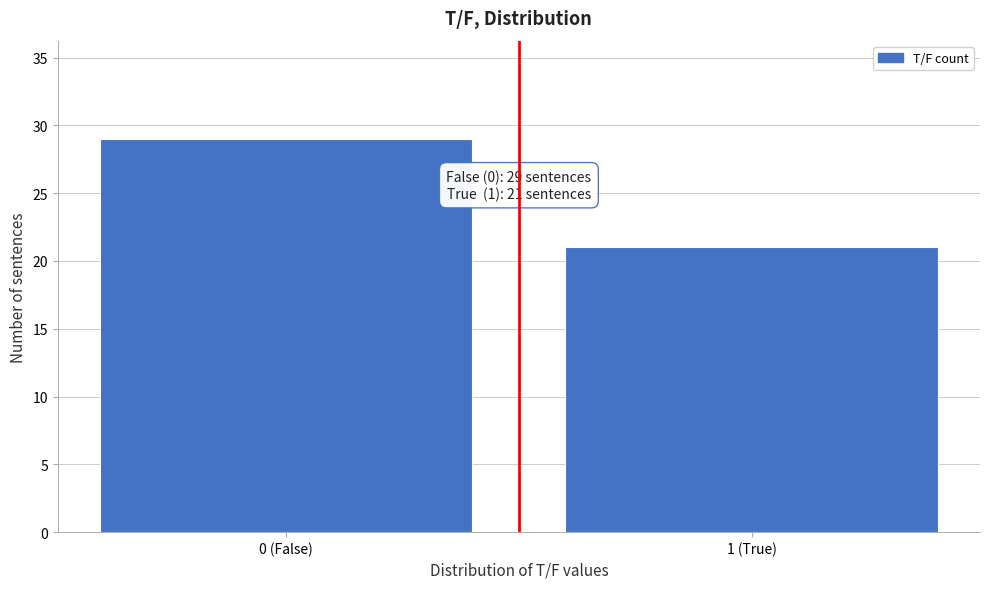

Reading left to right, what are all the values shown in this chart?

29	21